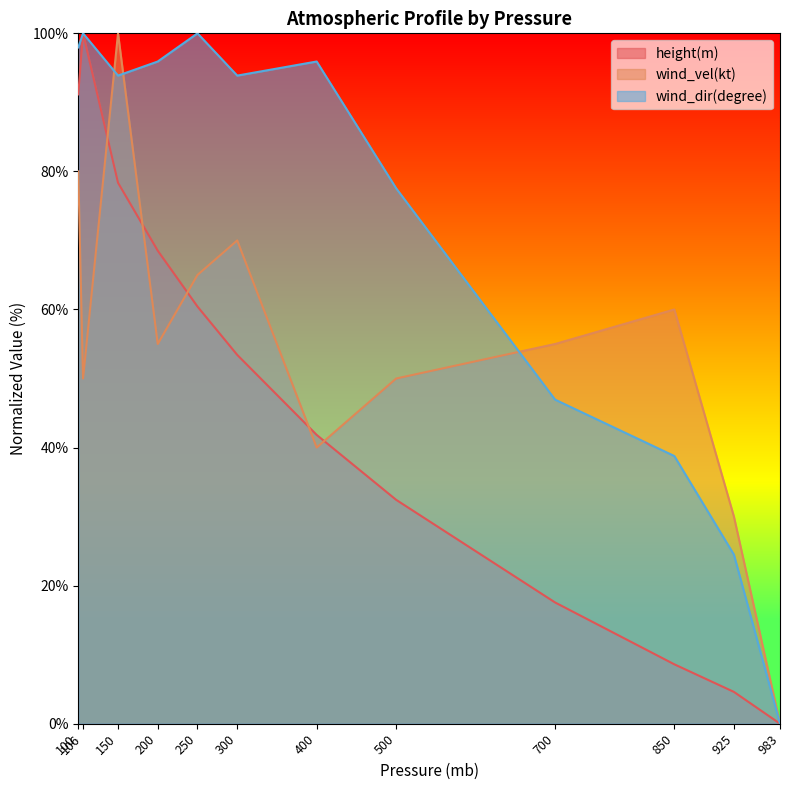

True or false: wind_dir(degree) and height(m) intersect in this chart.

False